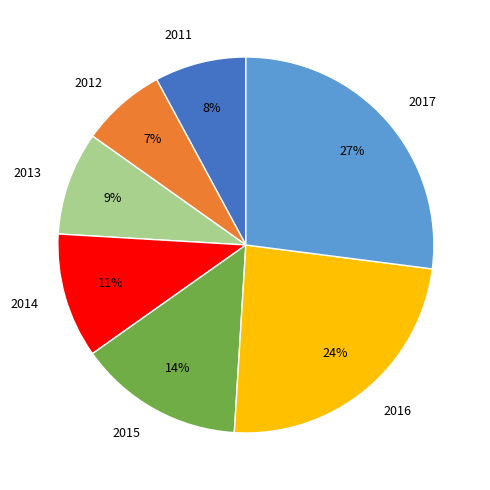

Rank the categories by value from highest to lowest.

2017, 2016, 2015, 2014, 2013, 2011, 2012